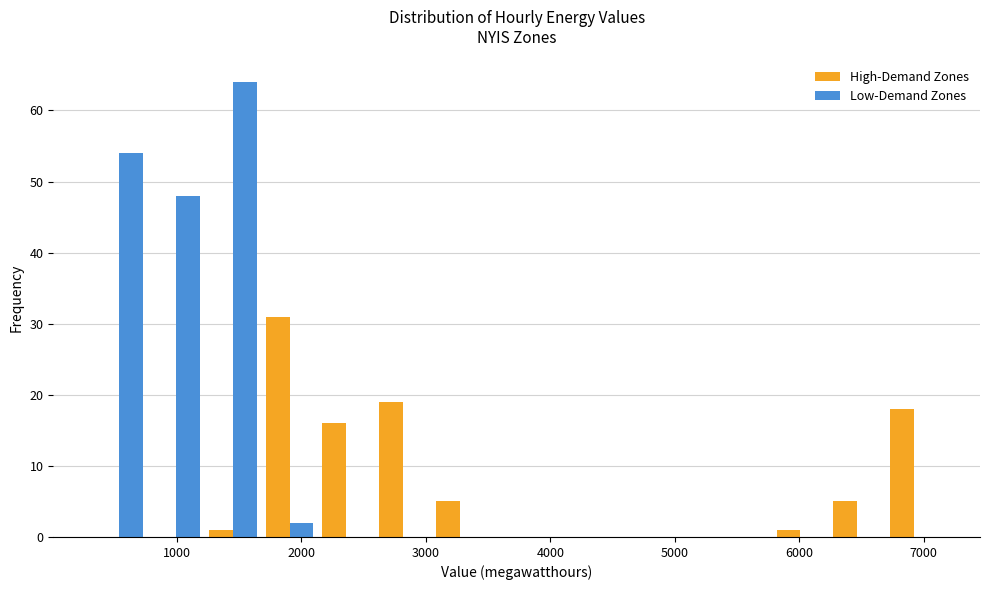

Reading left to right, list every range on the x-axis with the height of the bar of each series over it. Neither the bar edges nor the heights are printed on the chart, so give them approximately, as read against the axes.

300 to 800: High-Demand Zones=0	Low-Demand Zones=54
800 to 1200: High-Demand Zones=0	Low-Demand Zones=48
1200 to 1700: High-Demand Zones=1	Low-Demand Zones=64
1700 to 2100: High-Demand Zones=31	Low-Demand Zones=2
2100 to 2600: High-Demand Zones=16	Low-Demand Zones=0
2600 to 3000: High-Demand Zones=19	Low-Demand Zones=0
3000 to 3500: High-Demand Zones=5	Low-Demand Zones=0
3500 to 4000: High-Demand Zones=0	Low-Demand Zones=0
4000 to 4400: High-Demand Zones=0	Low-Demand Zones=0
4400 to 4900: High-Demand Zones=0	Low-Demand Zones=0
4900 to 5300: High-Demand Zones=0	Low-Demand Zones=0
5300 to 5800: High-Demand Zones=0	Low-Demand Zones=0
5800 to 6200: High-Demand Zones=1	Low-Demand Zones=0
6200 to 6700: High-Demand Zones=5	Low-Demand Zones=0
6700 to 7200: High-Demand Zones=18	Low-Demand Zones=0